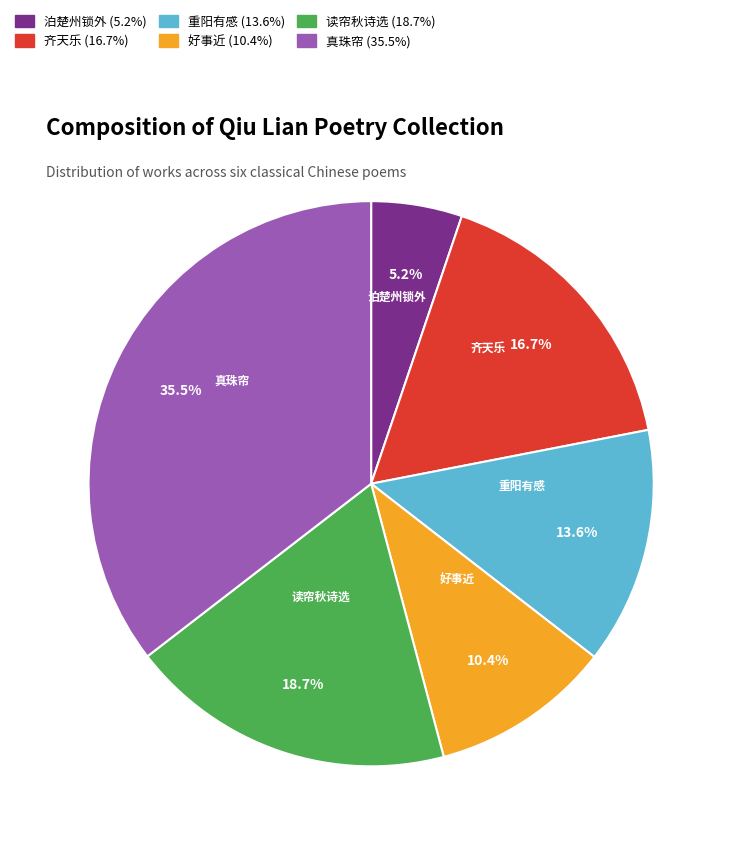

Is there any slice that represents more than half of the pie?

No